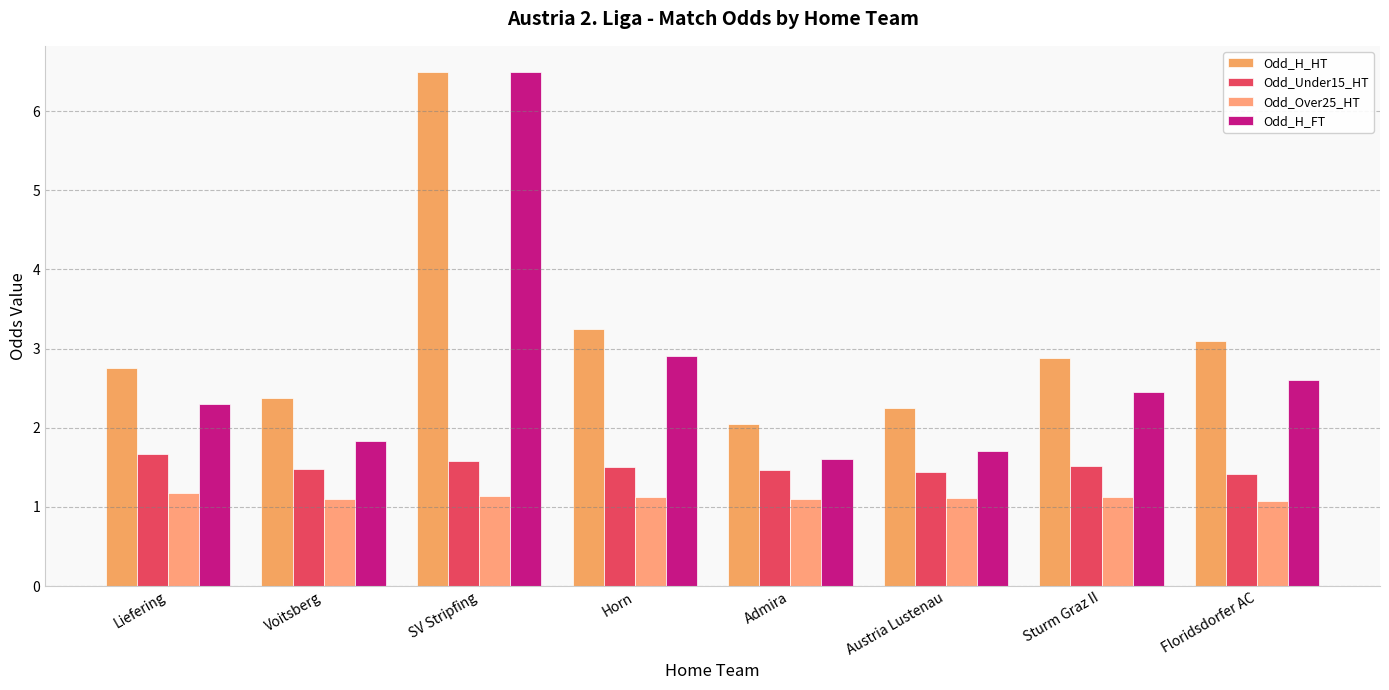

How many bars are there in total?

32